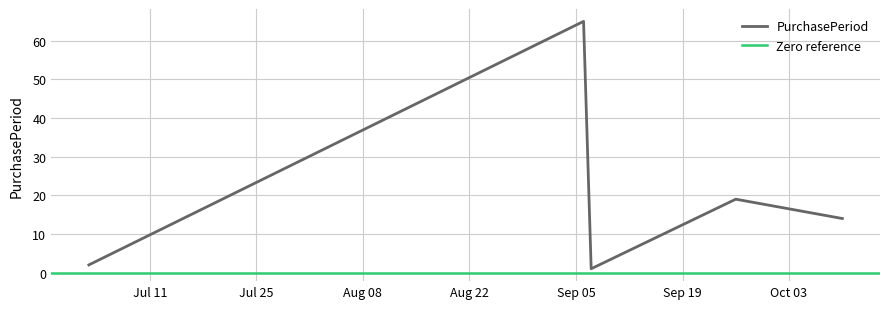

What is the sum of all values?

101